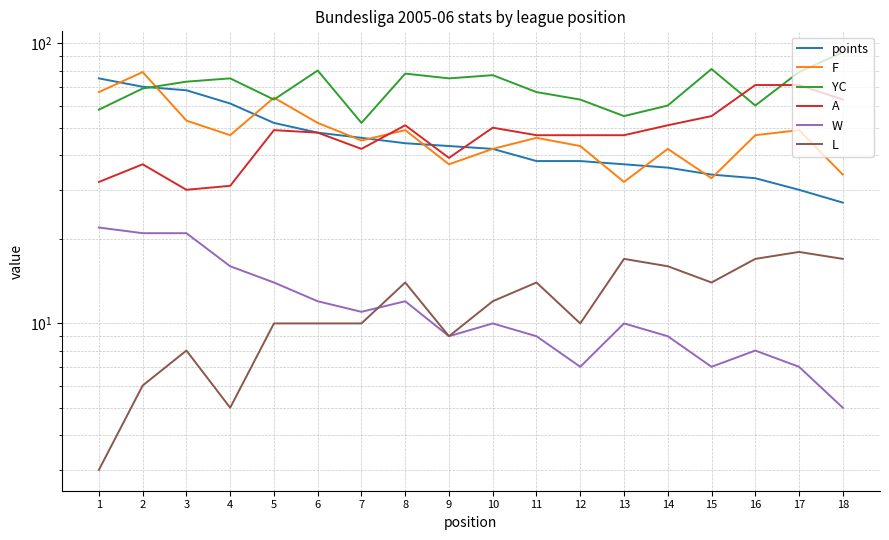

Rank the series at 5 from highest to lowest value.

F, YC, points, A, W, L